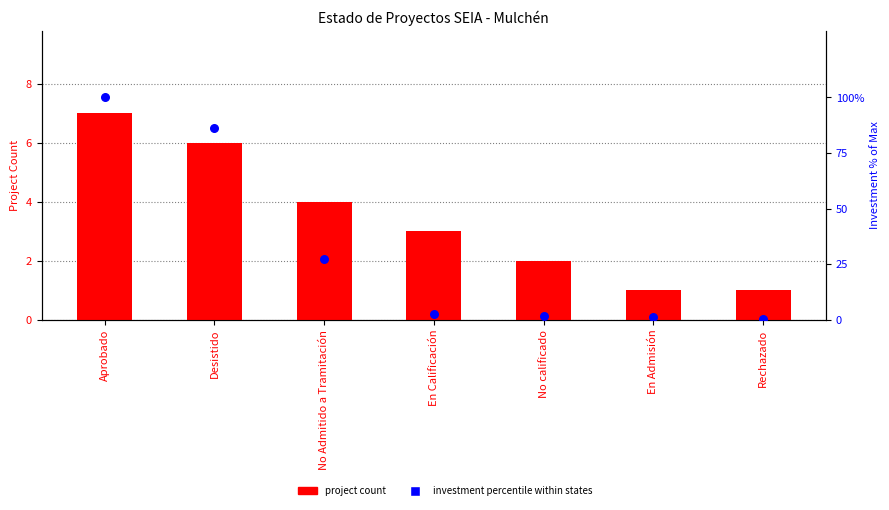

Is the value of investment percentile at En Calificación greater than the value of project count at Rechazado?

Yes